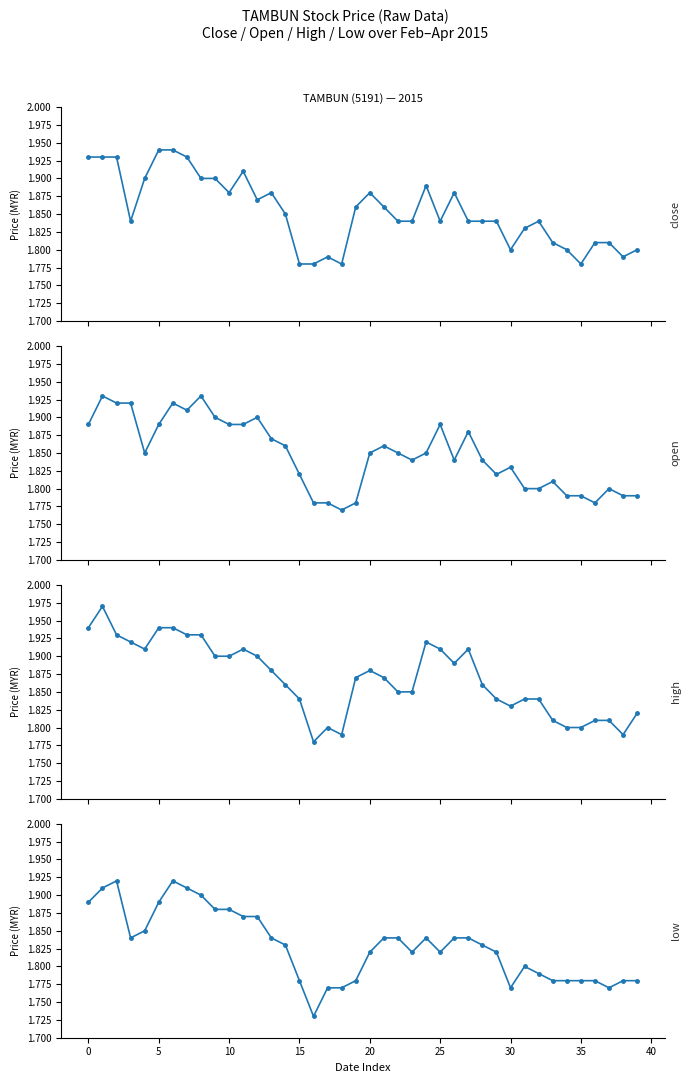

What is the greatest value displayed?

2.0